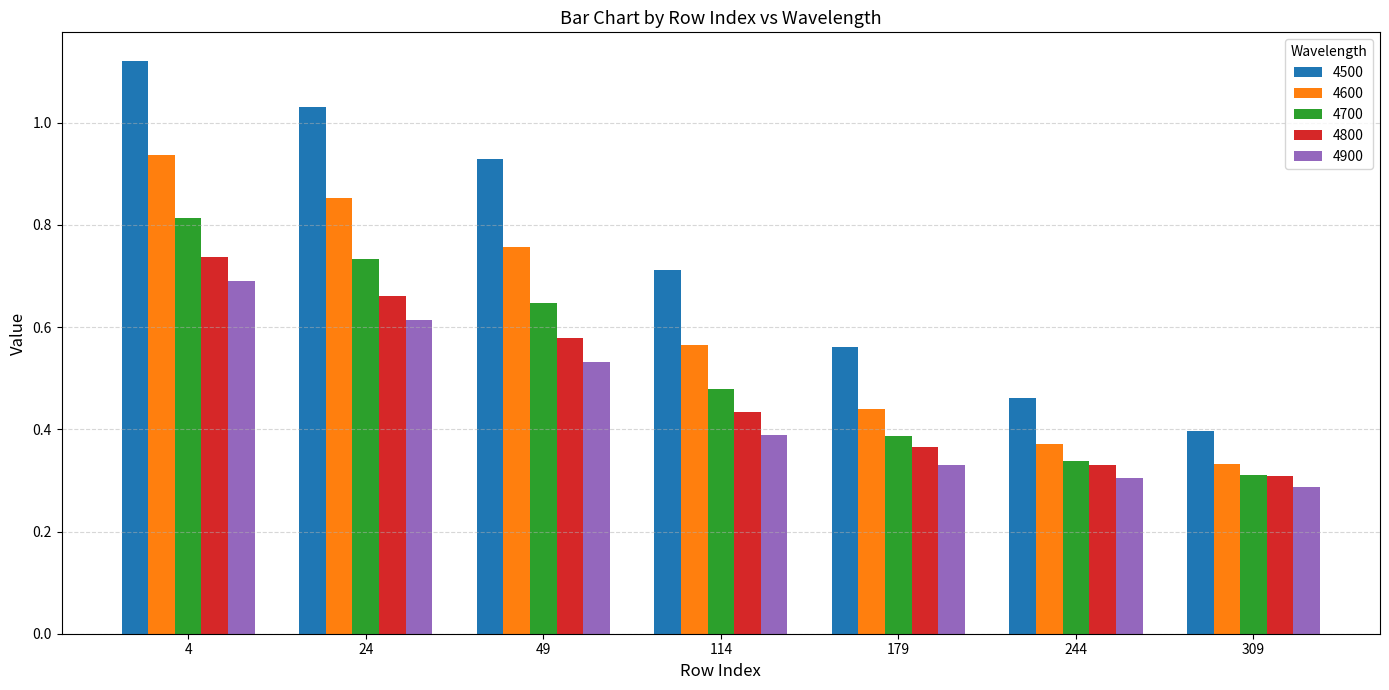

List the labels in order of 4500 value, smallest first.

309, 244, 179, 114, 49, 24, 4